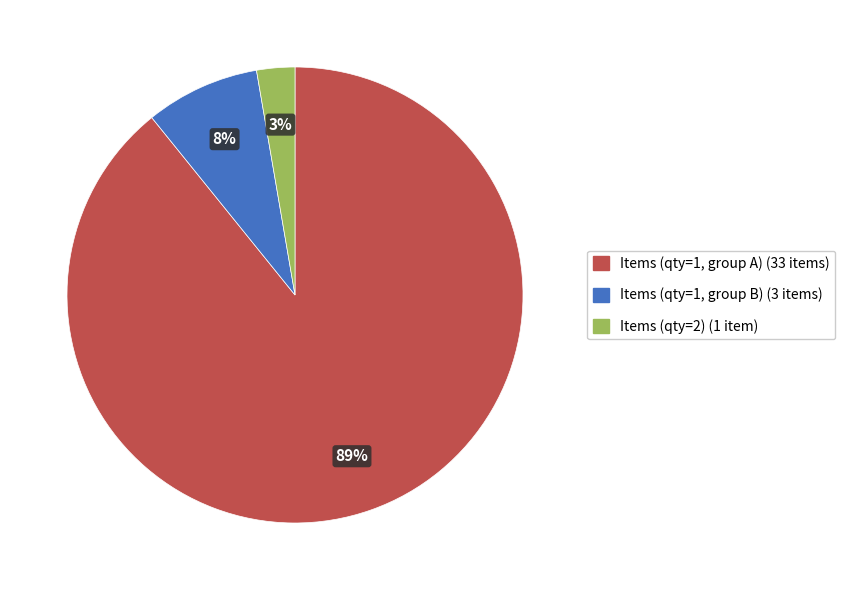

Is there a majority slice in this chart?

Yes